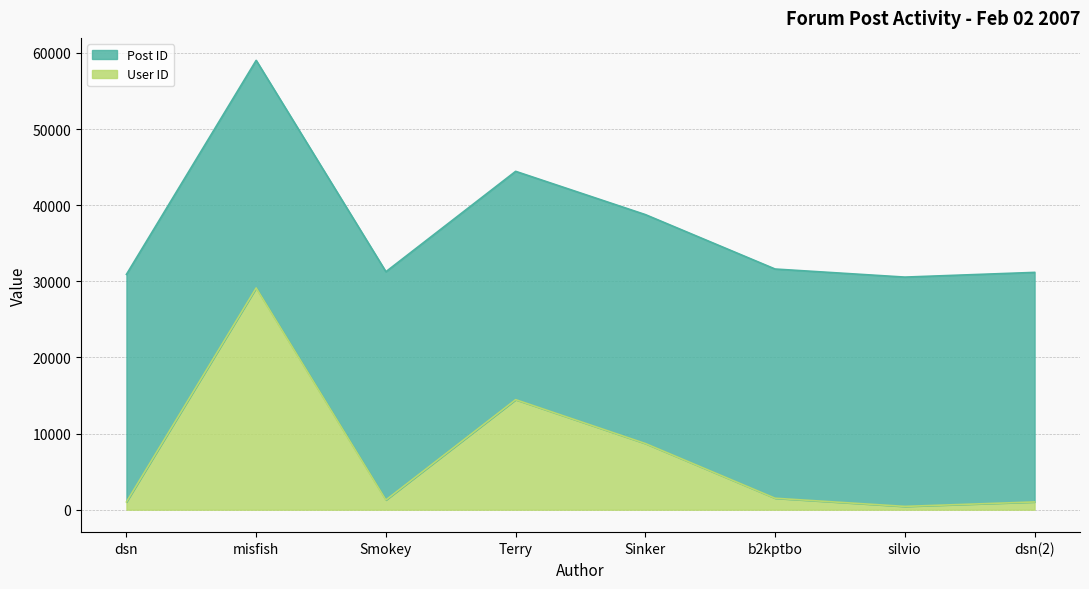

Which has a higher value, b2kptbo or dsn(2)?

b2kptbo